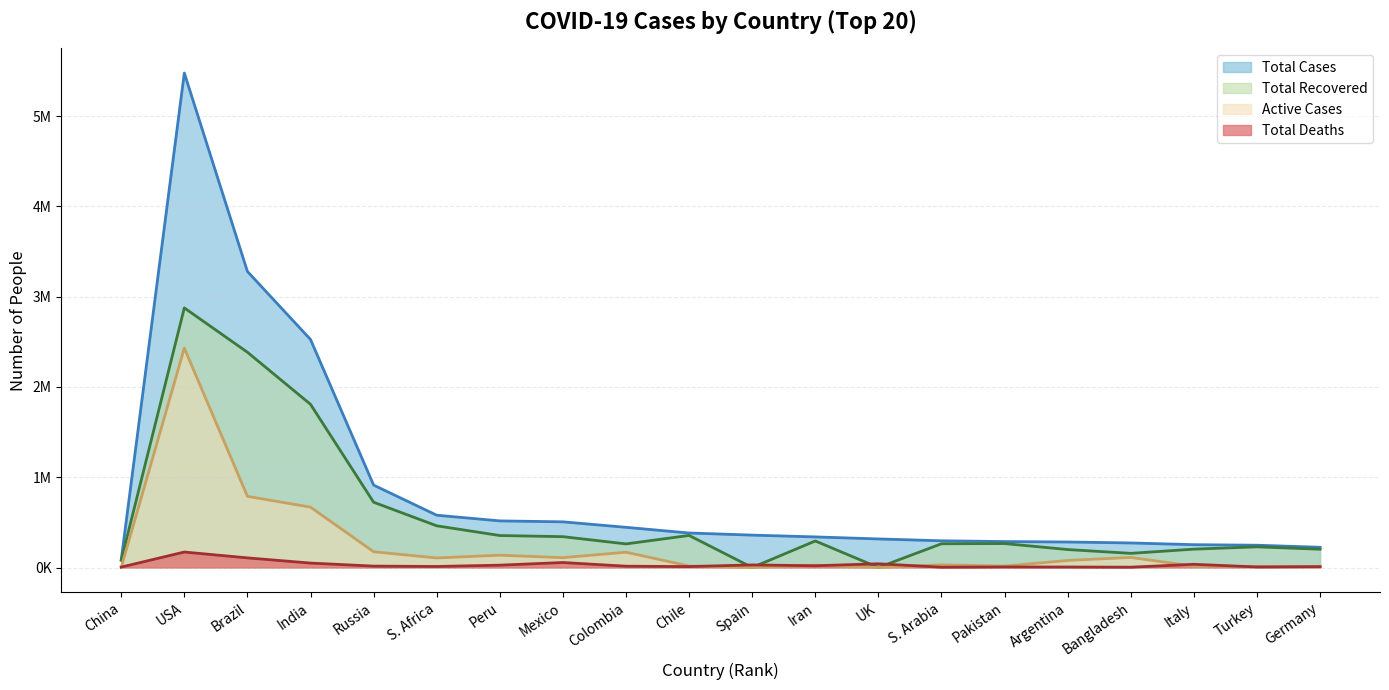

Between Peru and Germany, which is larger?

Peru